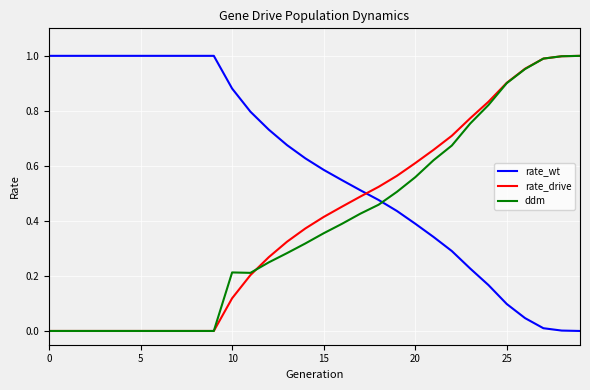

How many times do rate_wt and ddm cross each other?

1